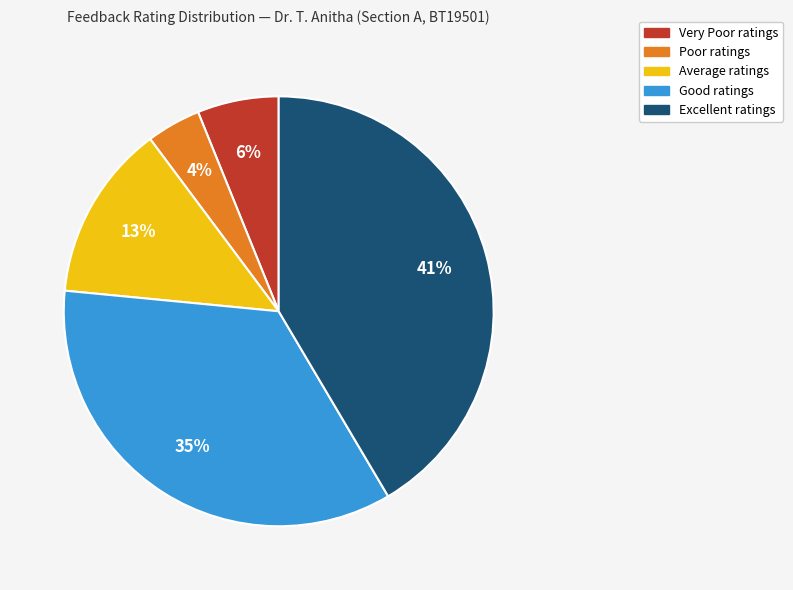

How many slices are in this pie chart?

5